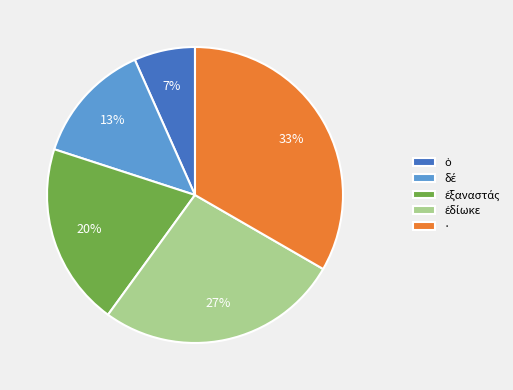

Does any single category account for the majority?

No